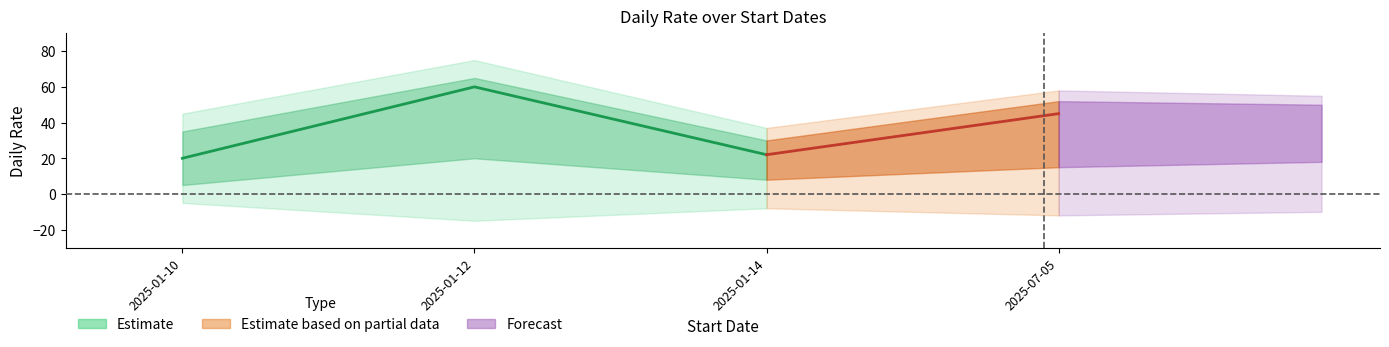

True or false: DailyRate and CarId cross at least once.

False